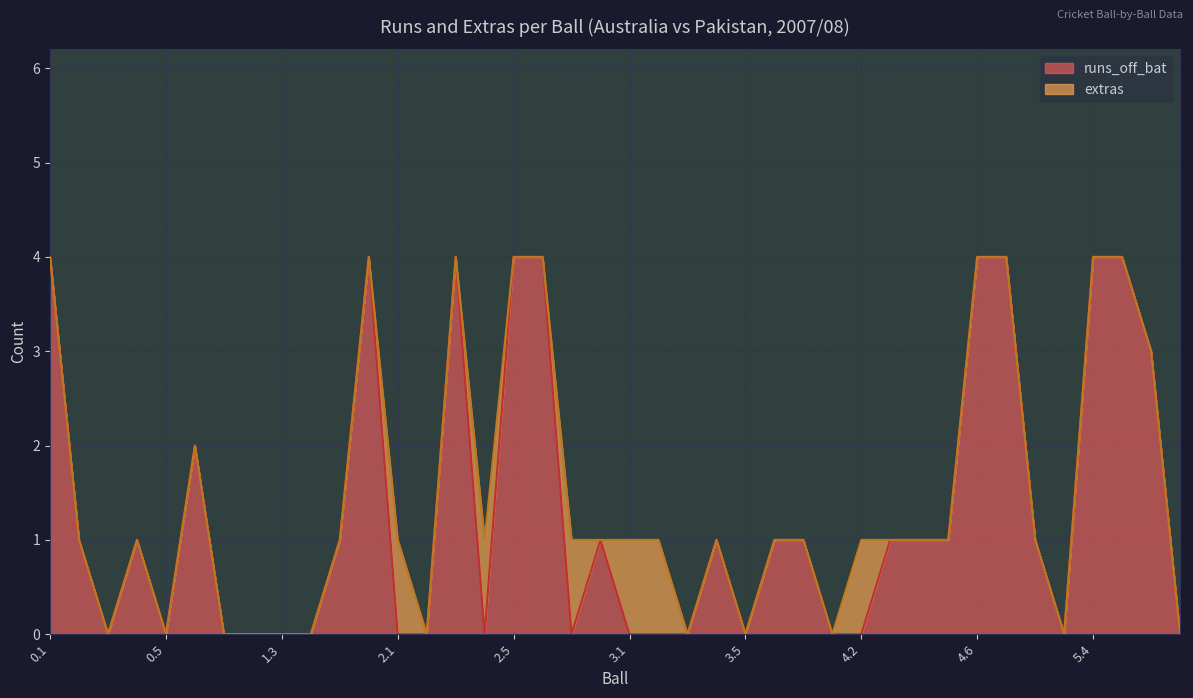

Does the chart display data point markers on the line(s)?

No